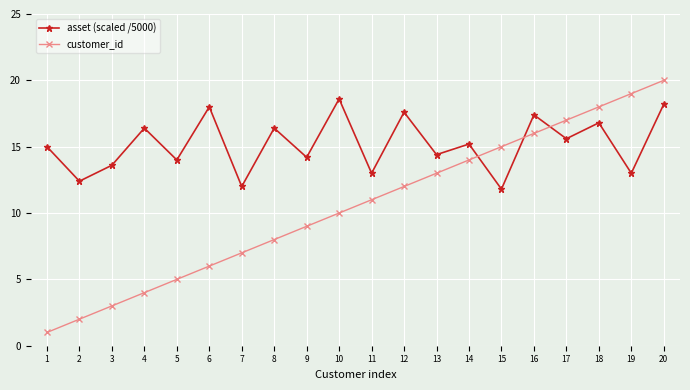

How many distinct data groups are displayed?

2